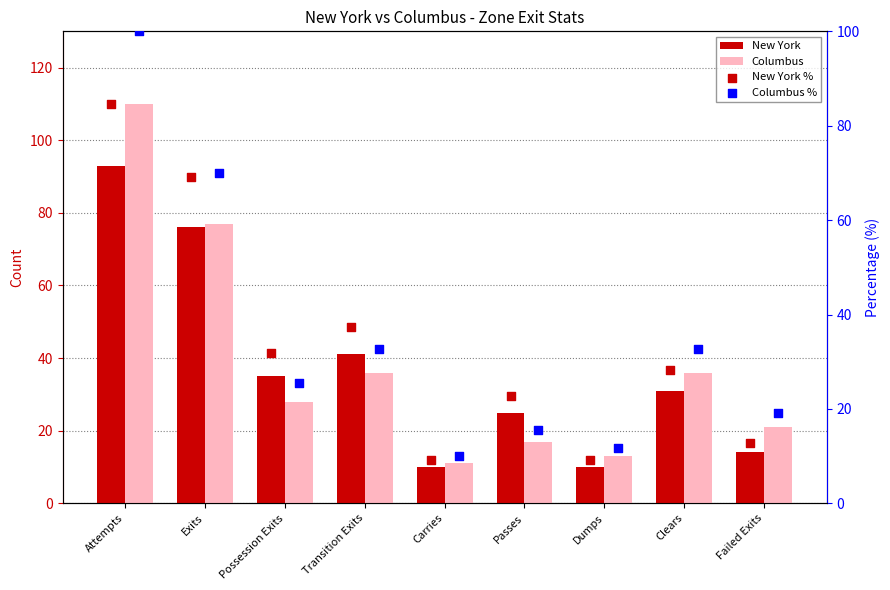

Which series contains the highest Y value?

Columbus